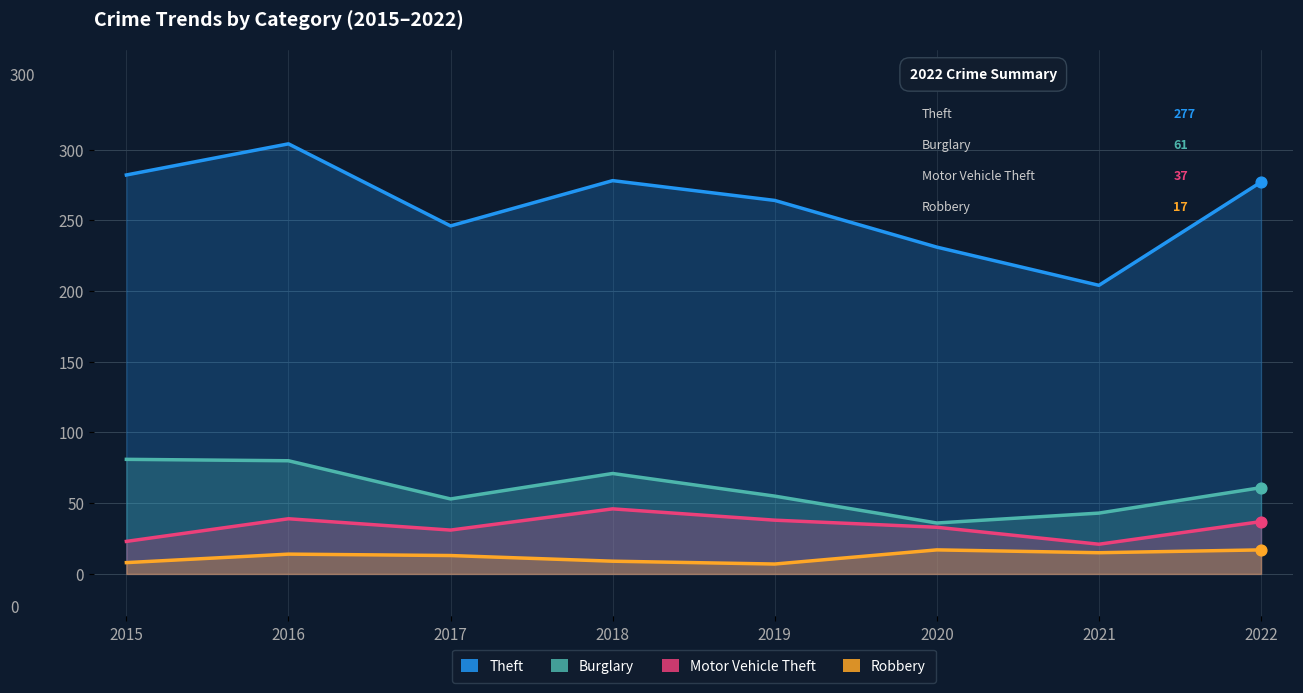

Is the value of Motor Vehicle Theft at 2015 greater than the value of Robbery at 2017?

Yes